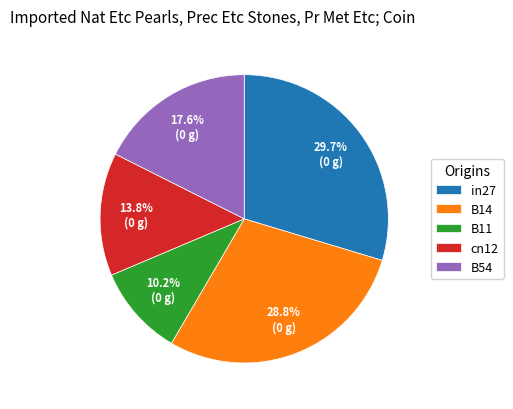

Between B14 and B11, which is larger?

B14